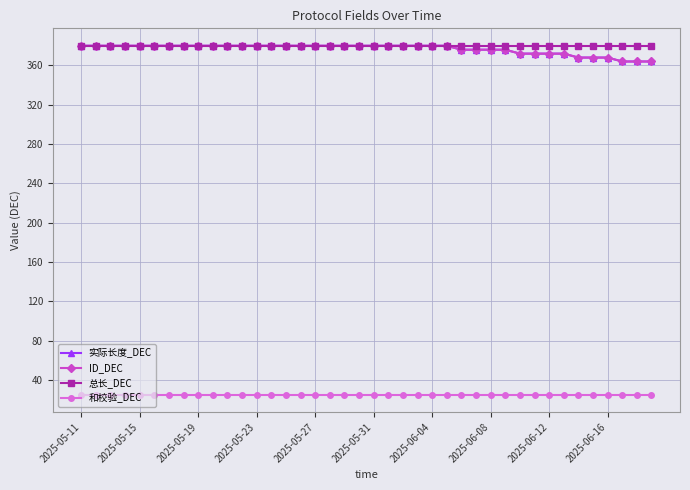

Is this an area chart (filled region under the line)?

No